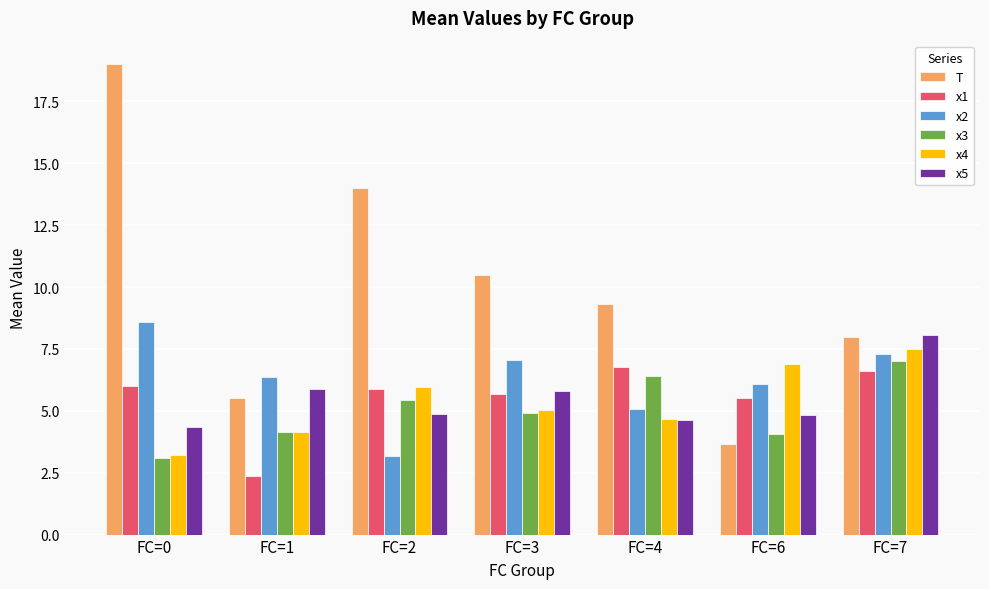

What is the total value across all series at FC=3?

38.9